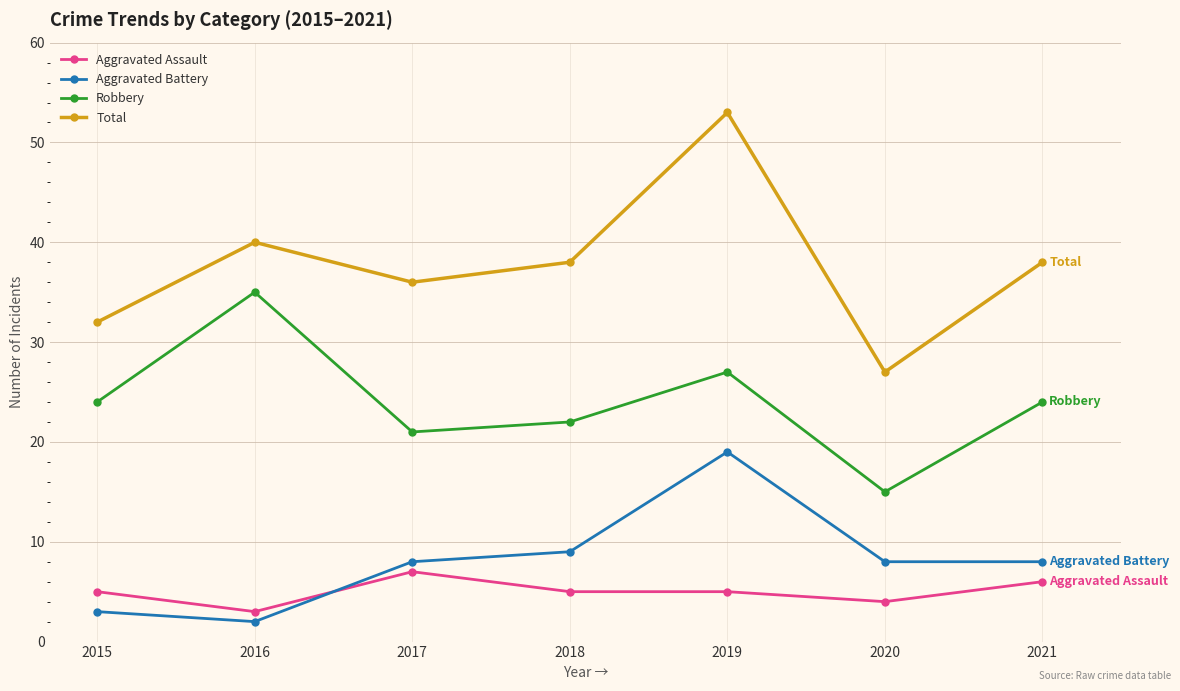

What is the sum of the Aggravated Battery values at 2016 and 2015?

5